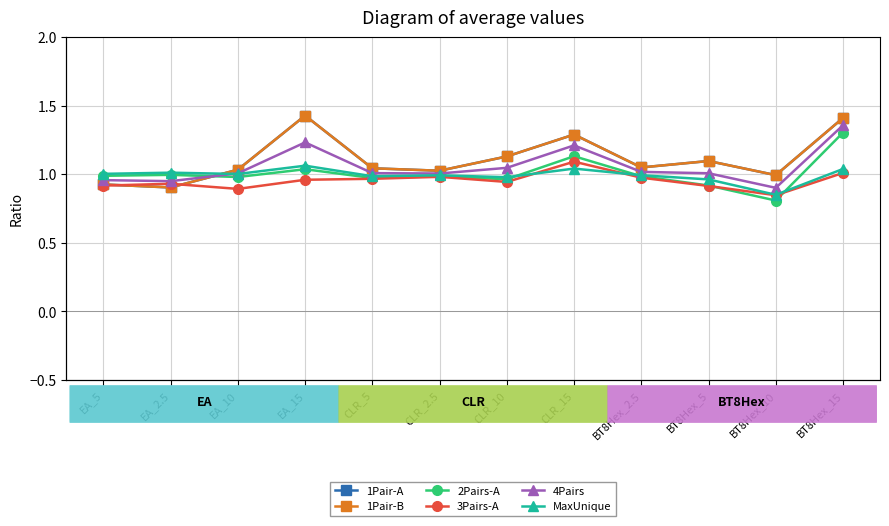

What is the label of the 6th point from the left?

CLR_2.5